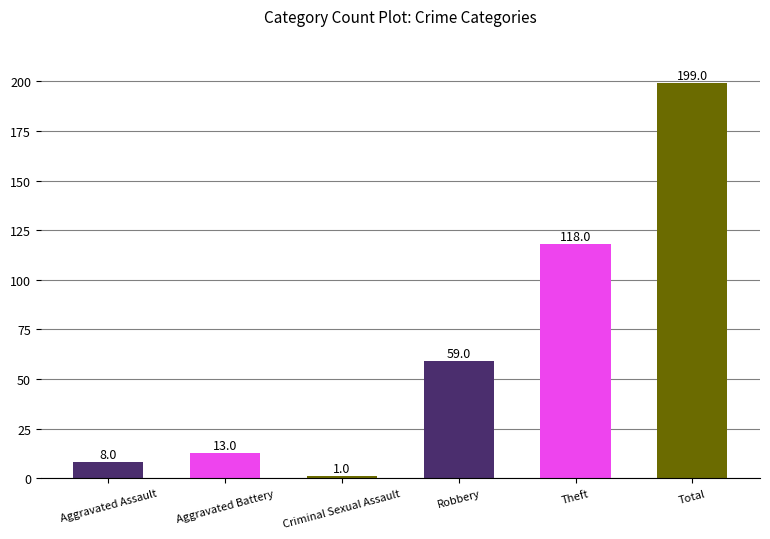

How many bars are there in total?

6